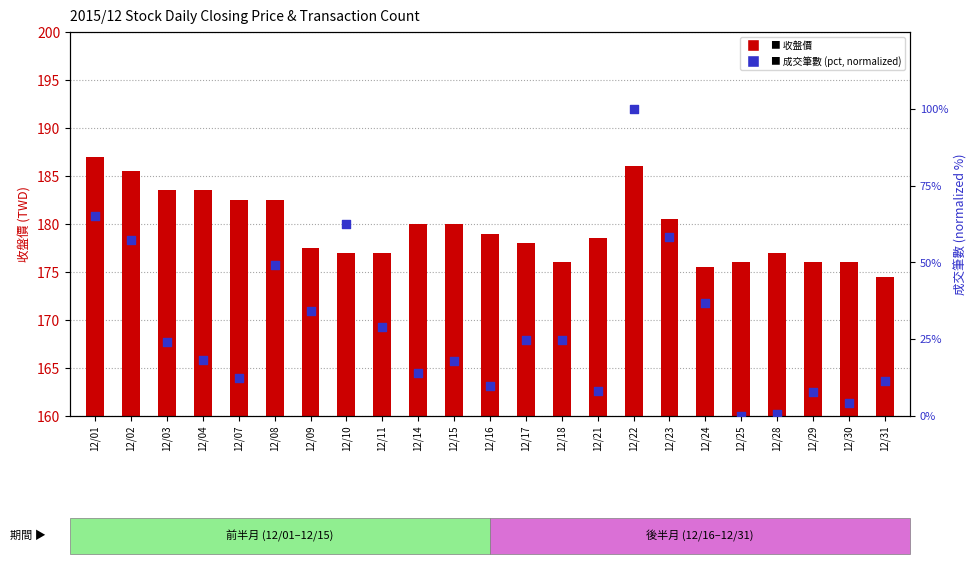

What is the total value across all series at 12/21?

186.6